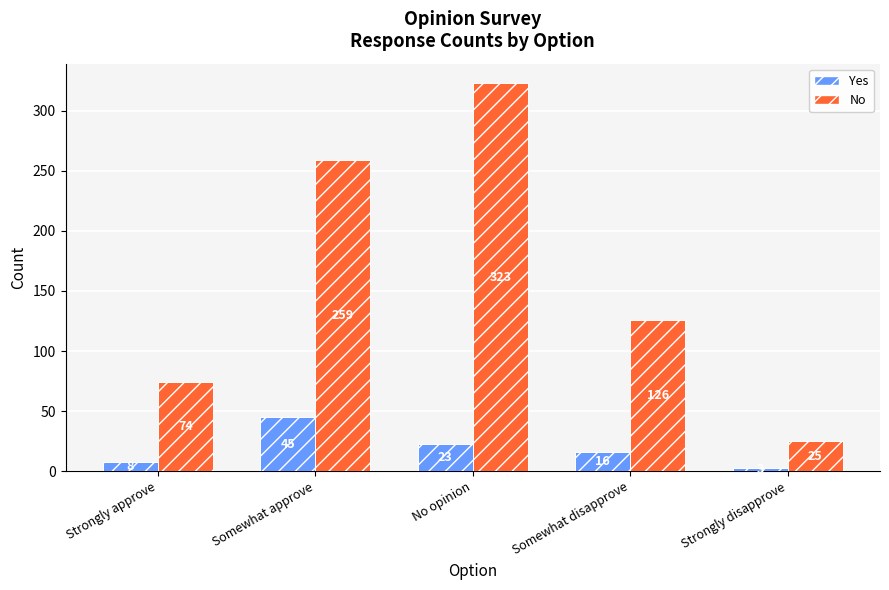

How many data points in No are less than 126?

2